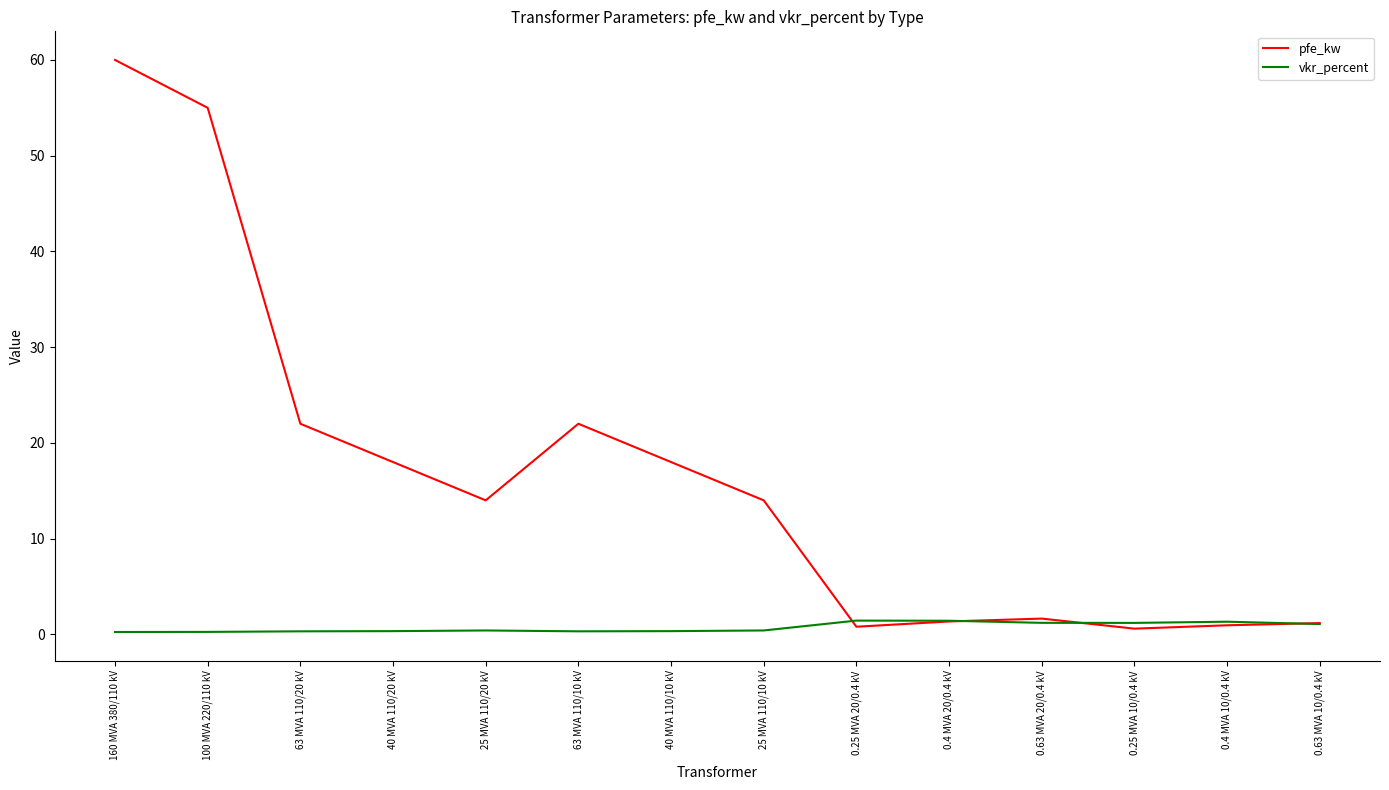

Rank the series by their maximum value, from highest to lowest.

pfe_kw, vkr_percent